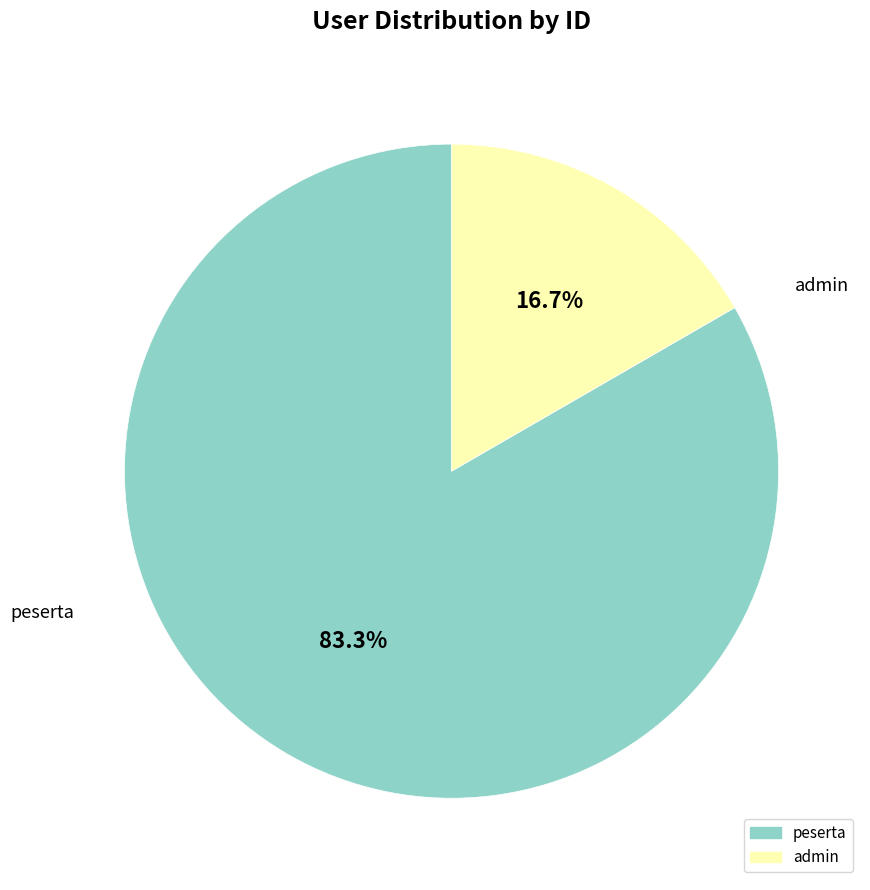

Does any single category account for the majority?

Yes